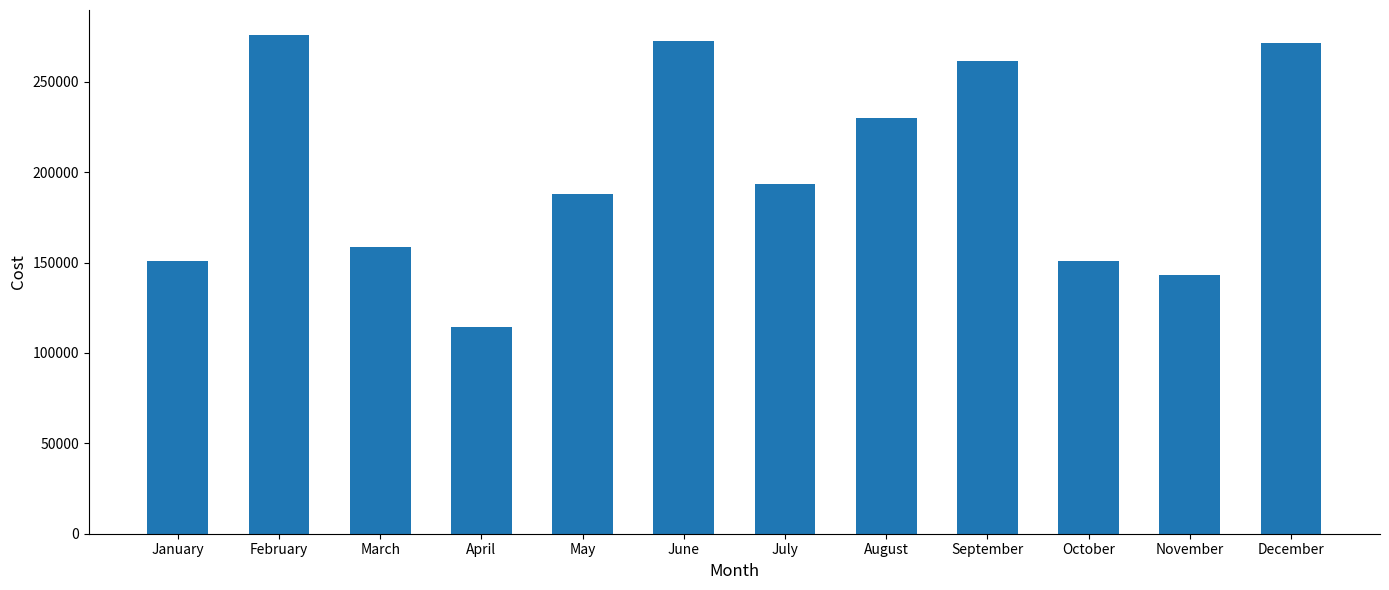

What is the value of the 3rd bar from the left?

158485